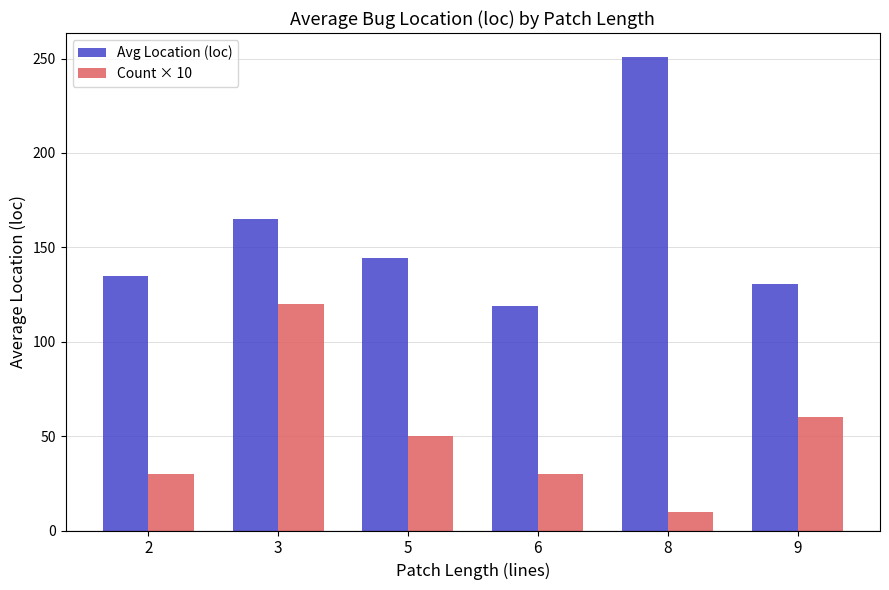

At which label is Count × 10 closest to 65?

9